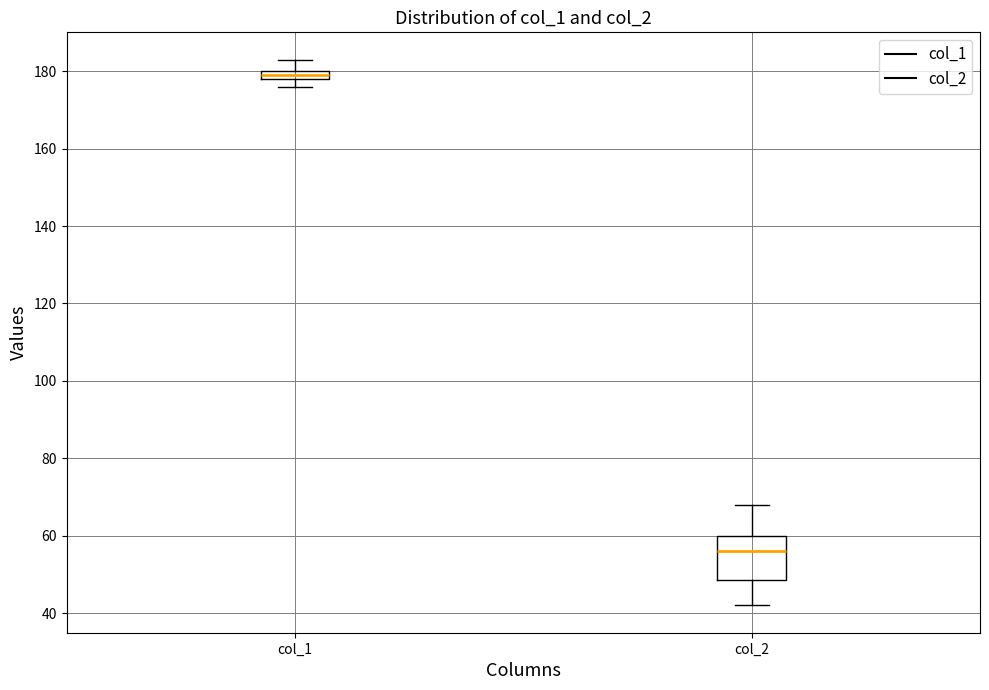

Which box is the tallest, from its lower edge to its upper edge?

col_2